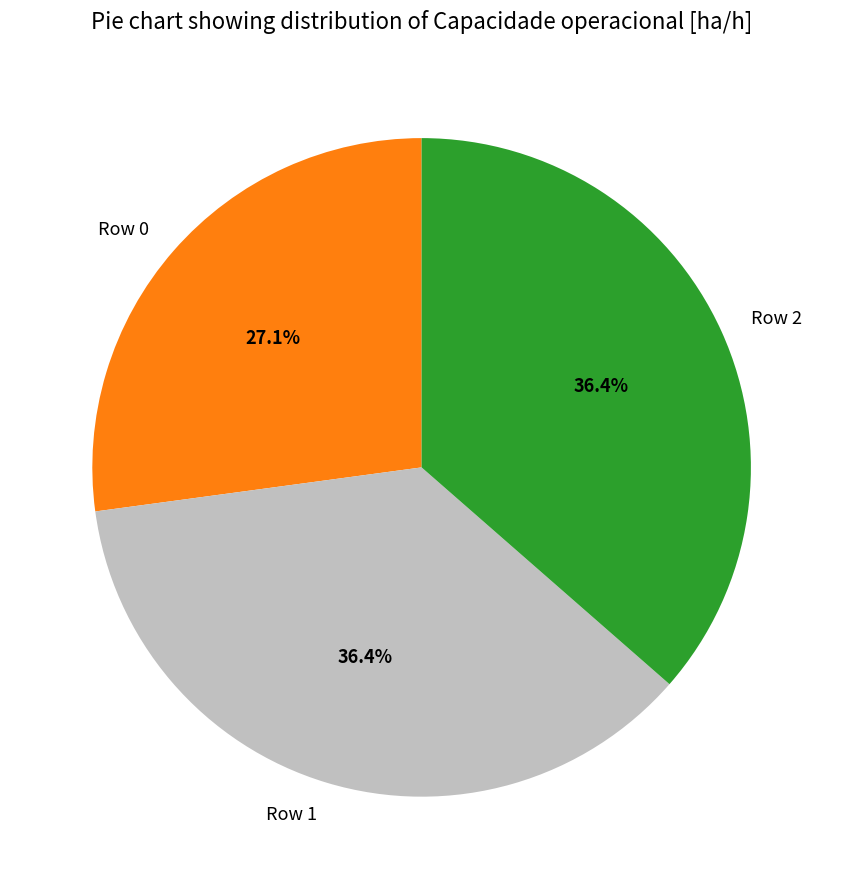

To the nearest percent, what portion does Row 2 represent?

36%